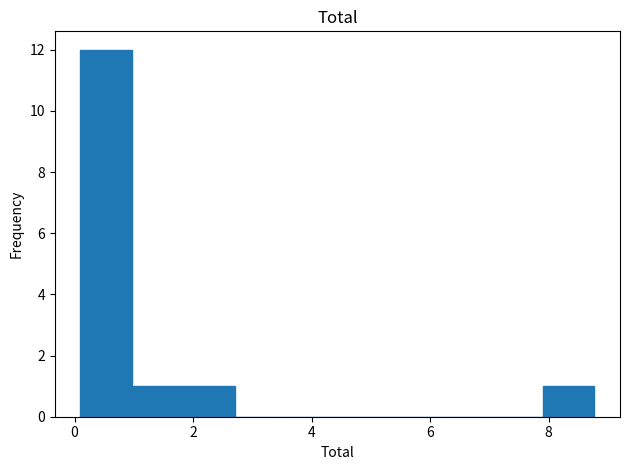

Reading left to right, transcribe this chart: for each bar, give the range it covers on the x-axis and its height. Neither the bar edges nor the heights are printed on the chart, so give them approximately, as read against the axes.

0.2 to 1.0: 12
1.0 to 1.8: 1
1.8 to 2.8: 1
2.8 to 3.6: 0
3.6 to 4.4: 0
4.4 to 5.4: 0
5.4 to 6.2: 0
6.2 to 7.0: 0
7.0 to 8.0: 0
8.0 to 8.8: 1